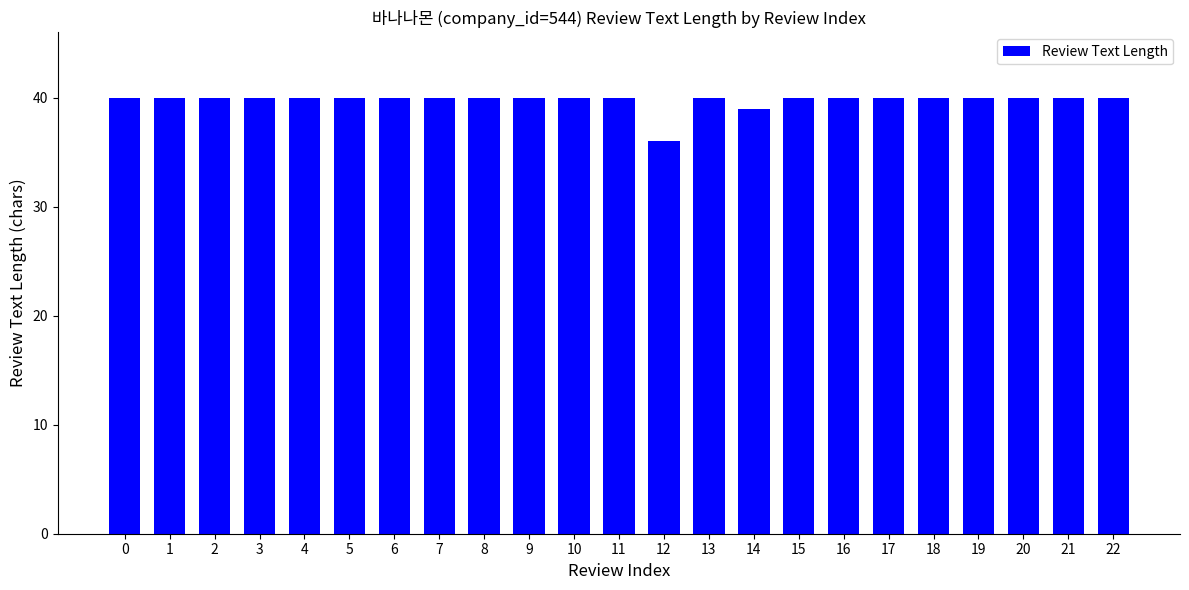

Count the values in the range 40 to 41.

21